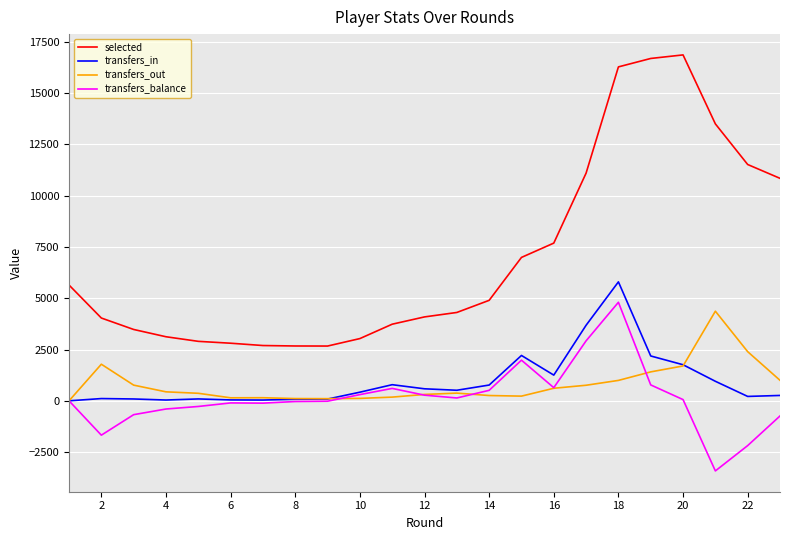

What is the highest value of the transfers_balance series?

4803